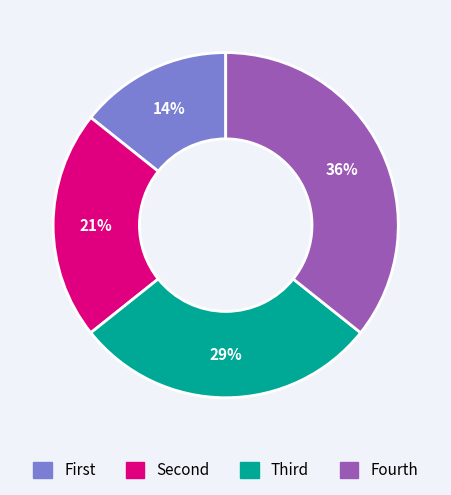

True or false: Fourth accounts for 36% of the total.

True